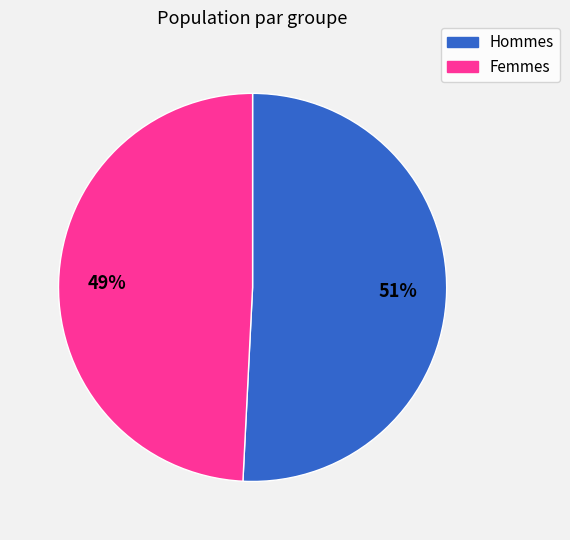

To the nearest percent, what is the average slice percentage?

50%